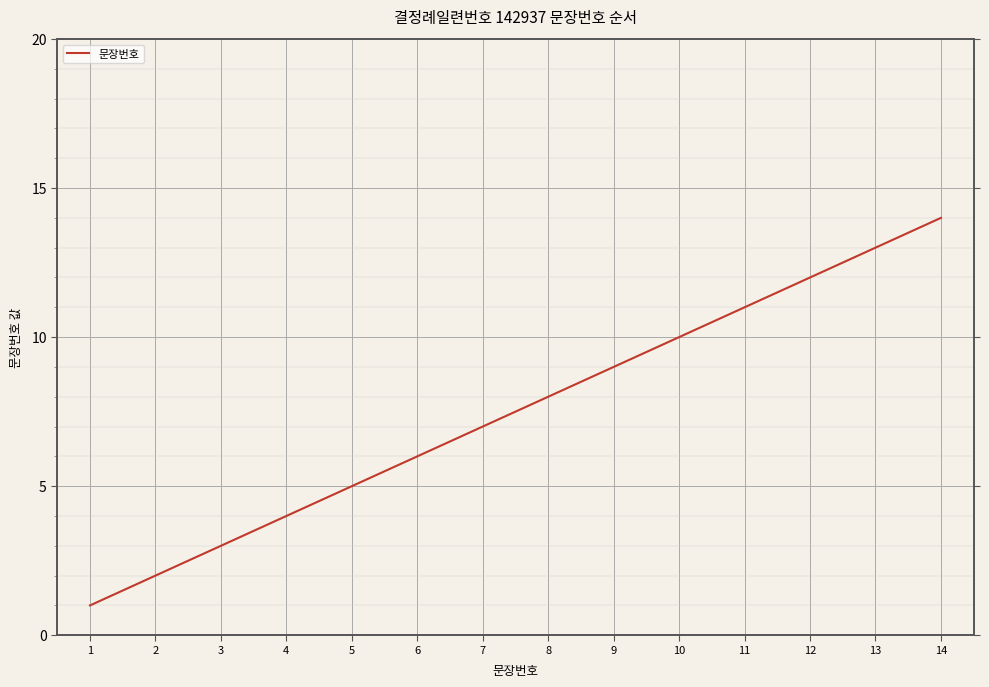

Rank the categories by value from highest to lowest.

14, 13, 12, 11, 10, 9, 8, 7, 6, 5, 4, 3, 2, 1